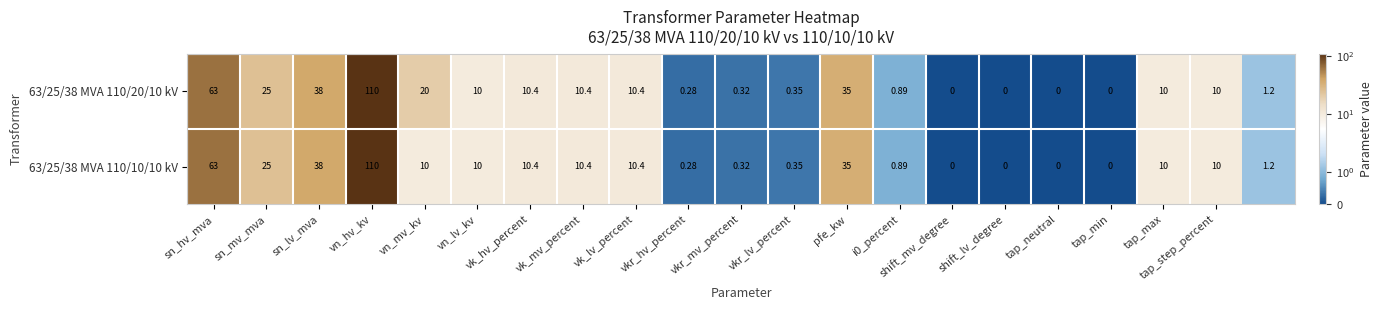

At which category is the sum across all series the highest?

vn_hv_kv